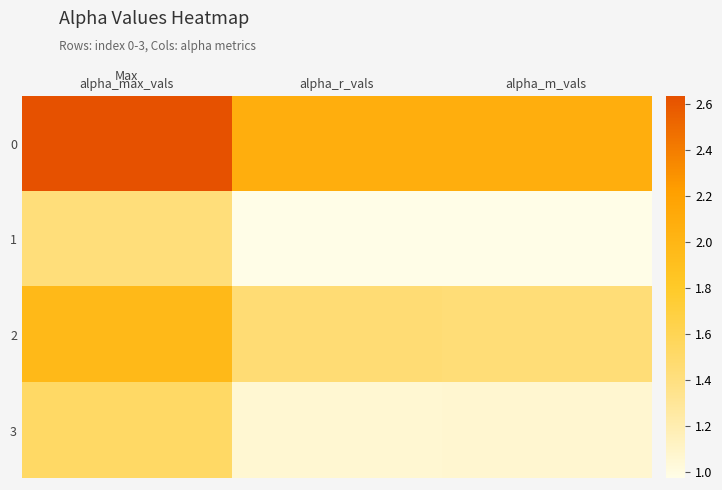

Count the number of categories in the chart.

3